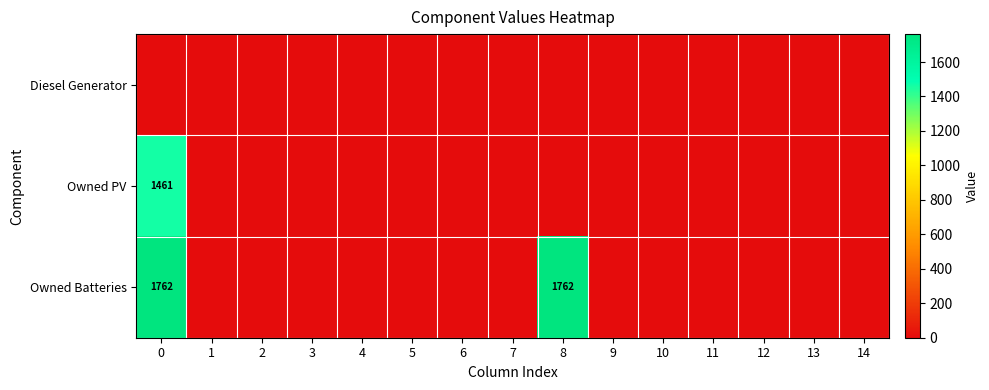

The value of Owned PV at 0 is 1461. True or false?

True